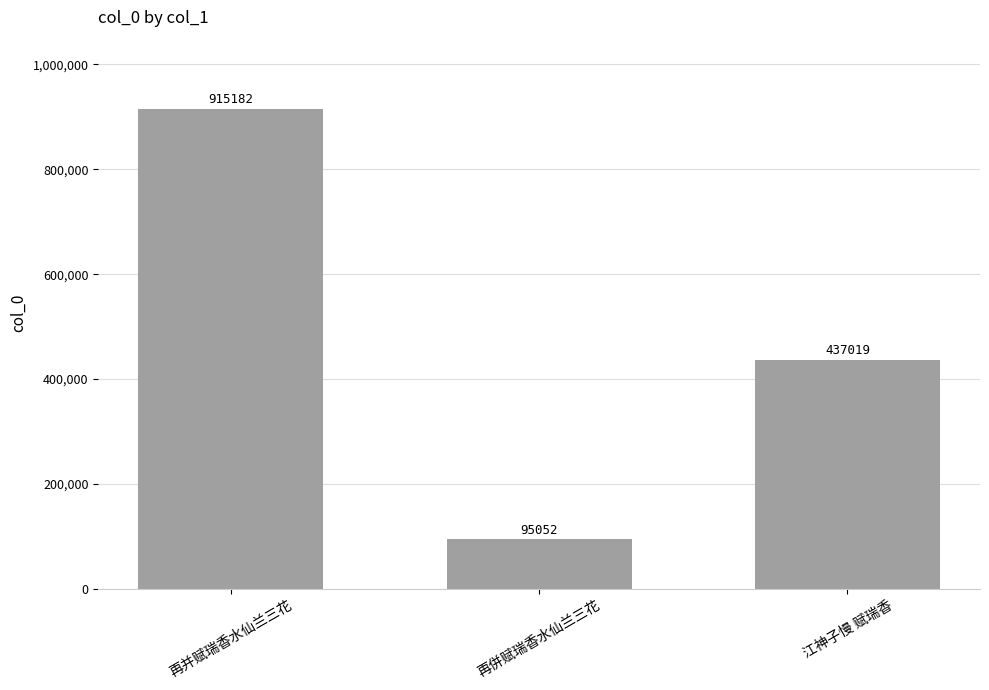

At which category does the chart reach its minimum across all series?

再併赋瑞香水仙兰三花